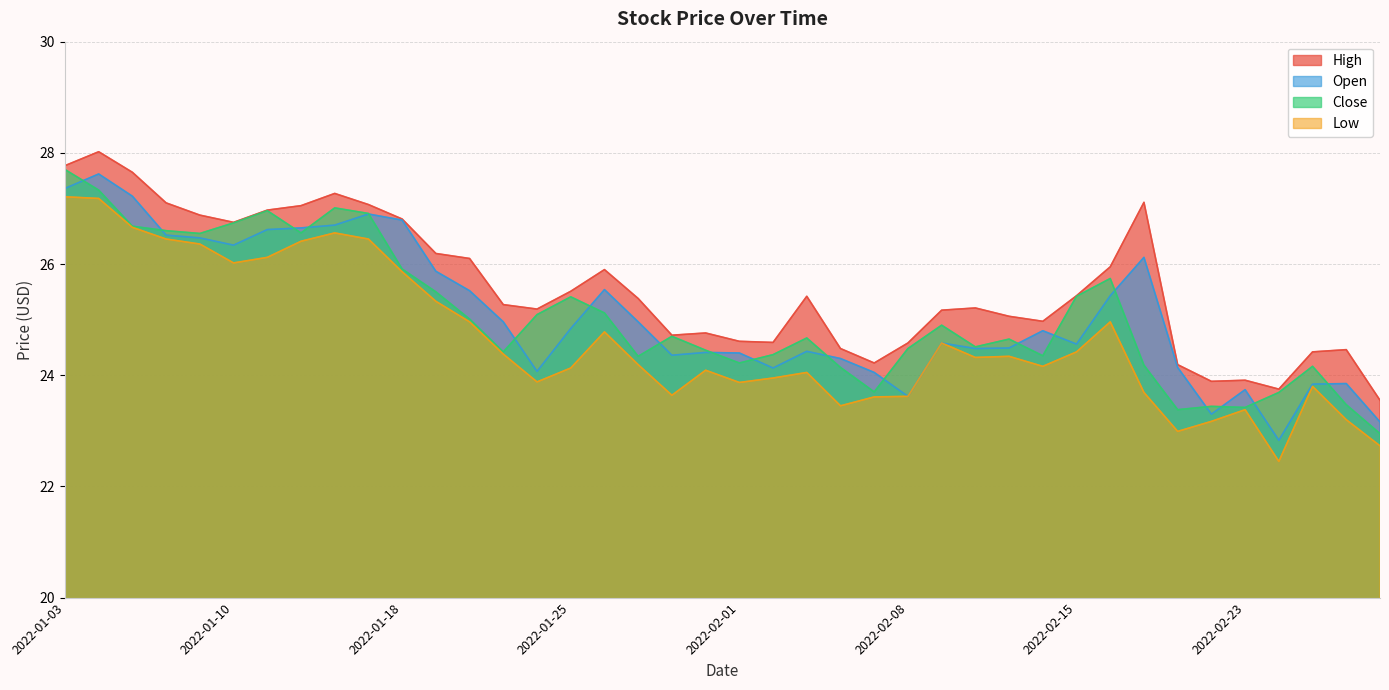

What is the maximum value shown in the chart?

28.0